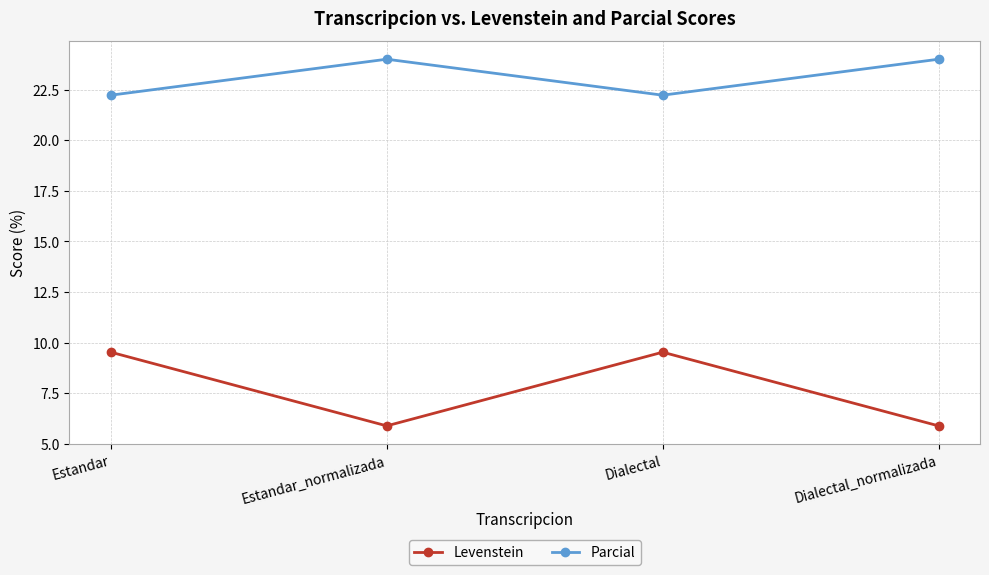

True or false: Levenstein has more than 1 points higher than both neighbors.

False